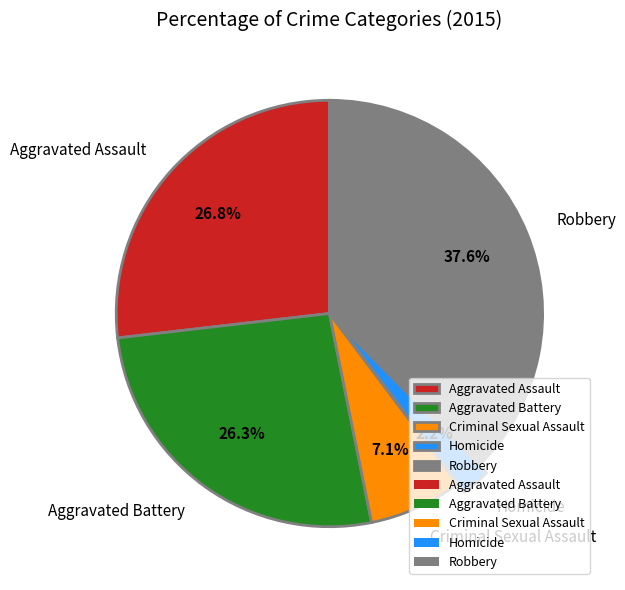

Is there any slice that represents more than half of the pie?

No